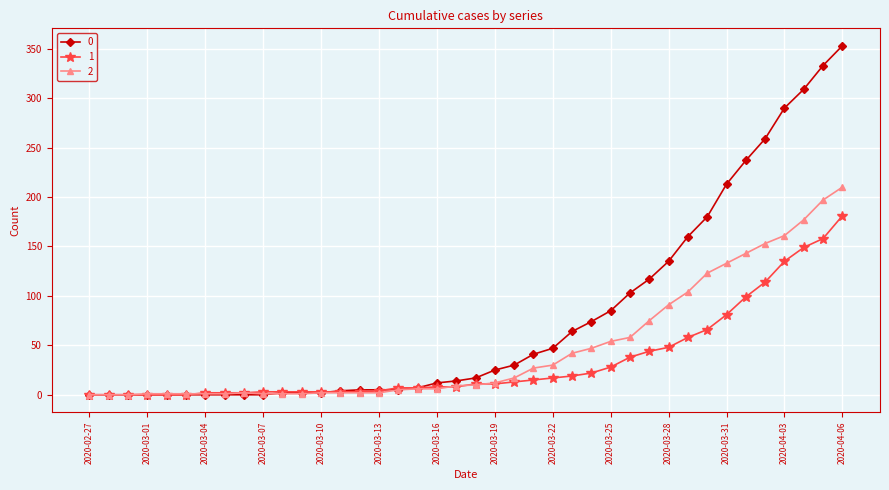

What is the maximum value shown in the chart?

353